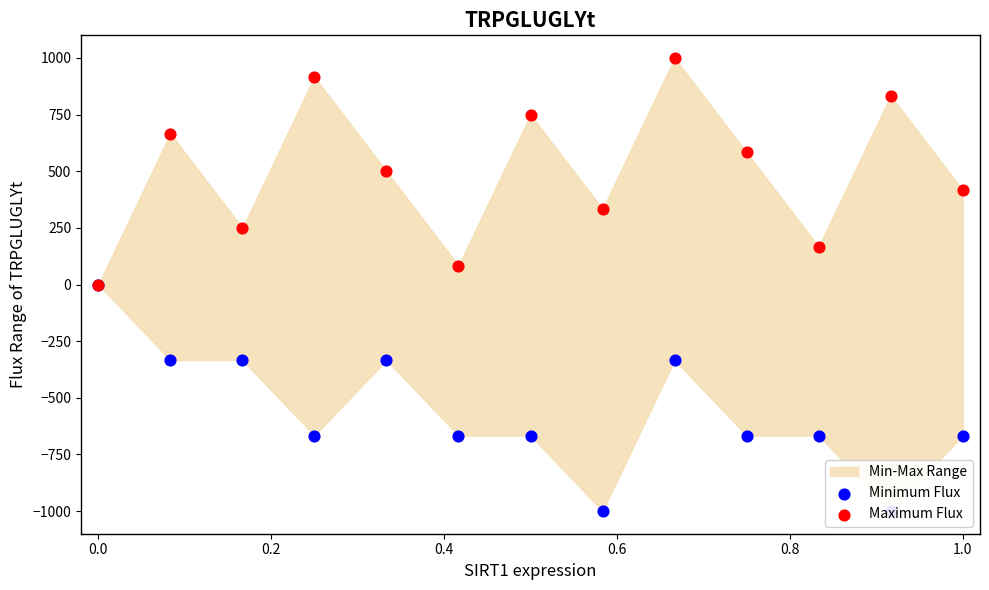

Is the value of Minimum Flux at 1.2 greater than the value of Maximum Flux at 1.2?

No